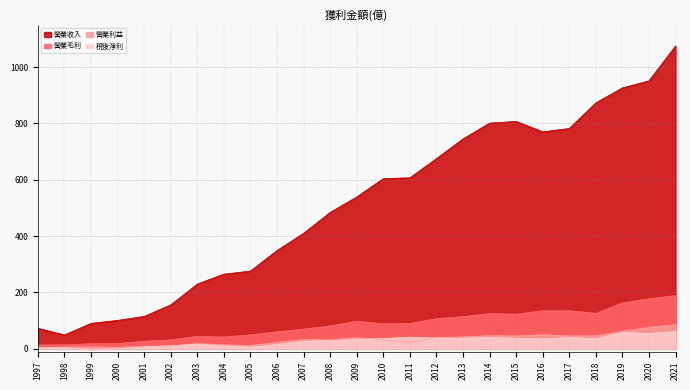

True or false: 稅後淨利 and 營業收入 cross at least once.

False